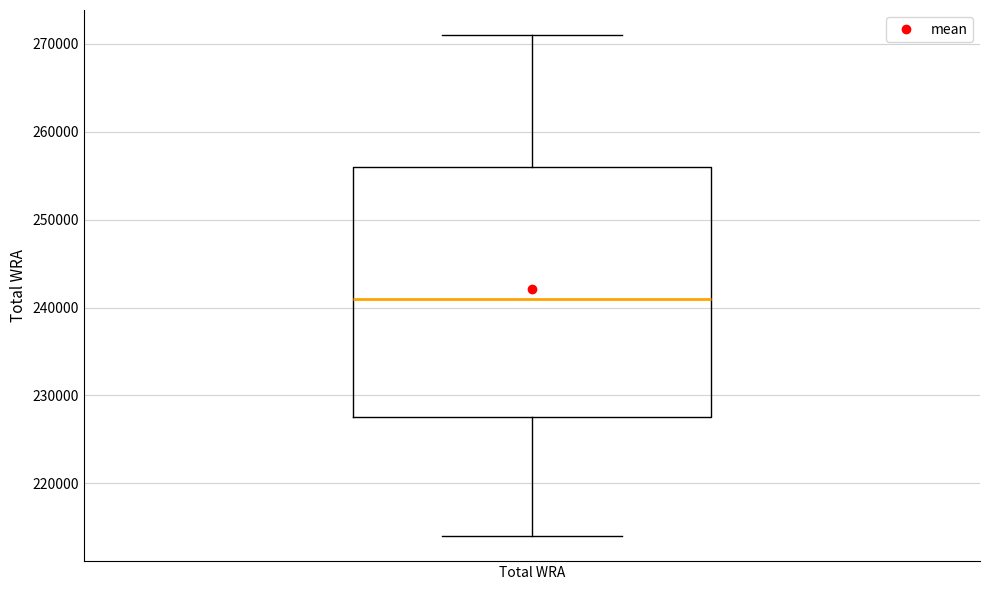

Where is the upper edge of the box for Total WRA on the y-axis? The values are not printed on the chart, so give them approximately, as read against the axis.

256000